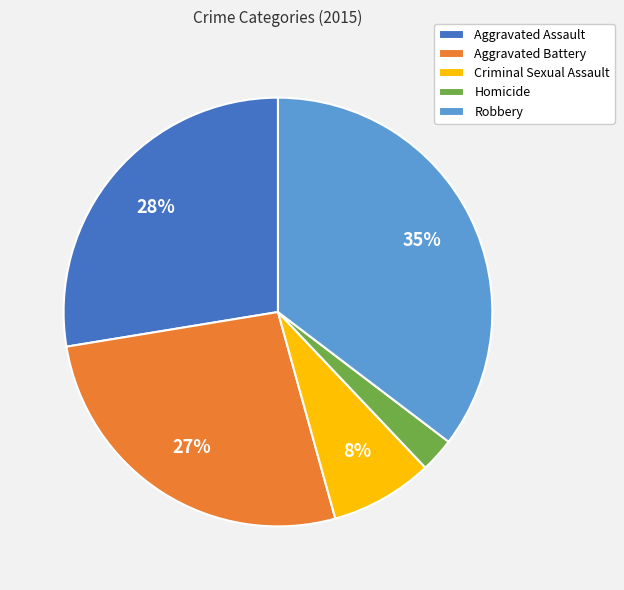

To the nearest percent, what is the difference between the Criminal Sexual Assault and Aggravated Assault slice percentages?

20%